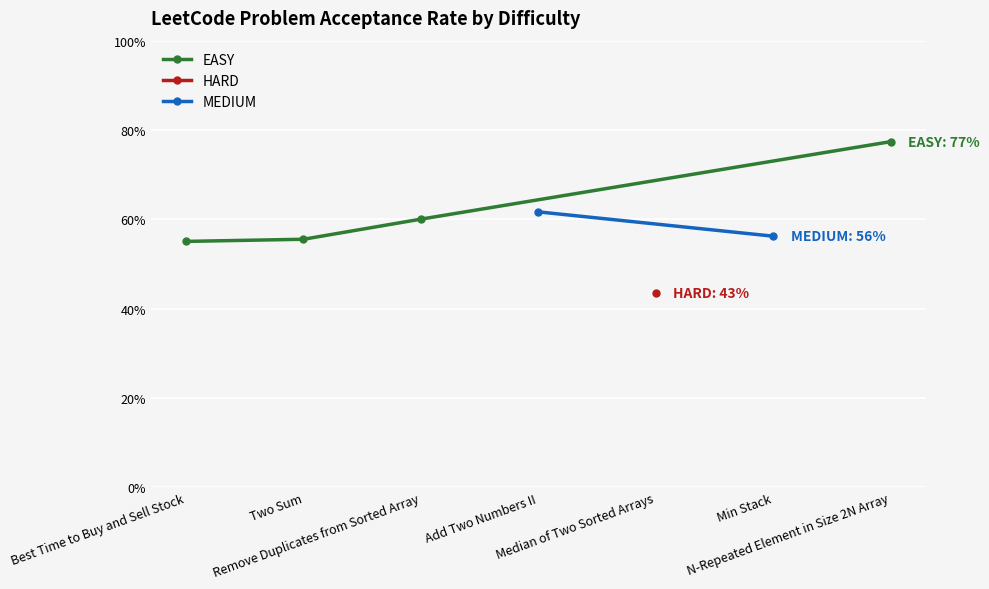

True or false: the data shows 0.6 at Min Stack.

True